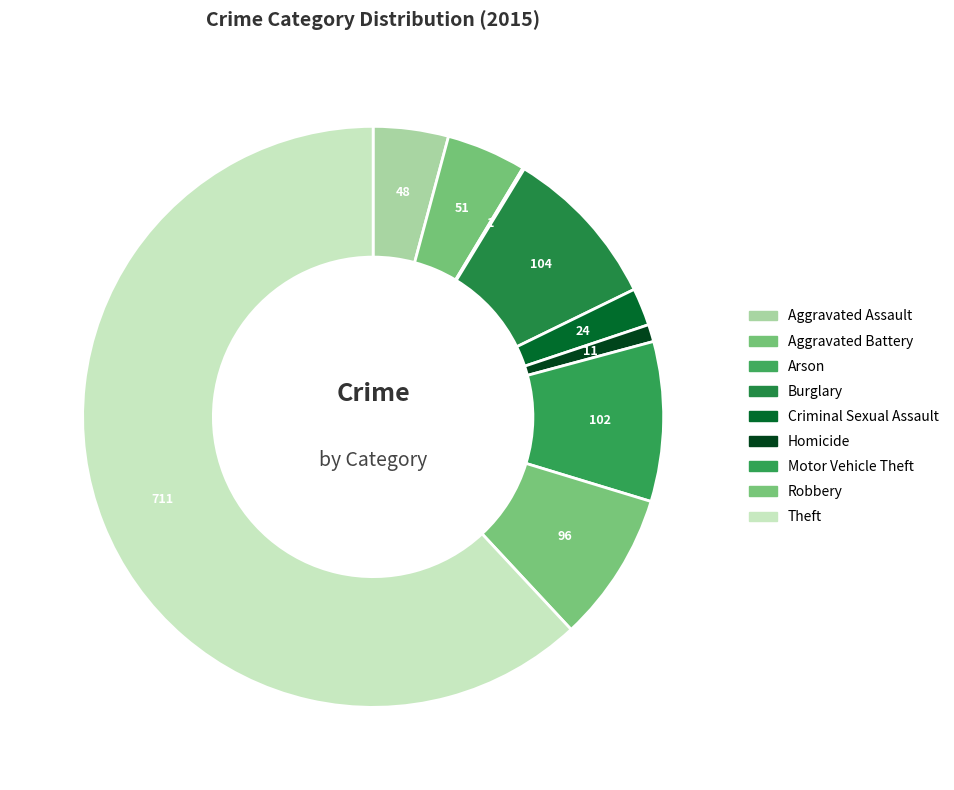

What is the majority slice?

Theft